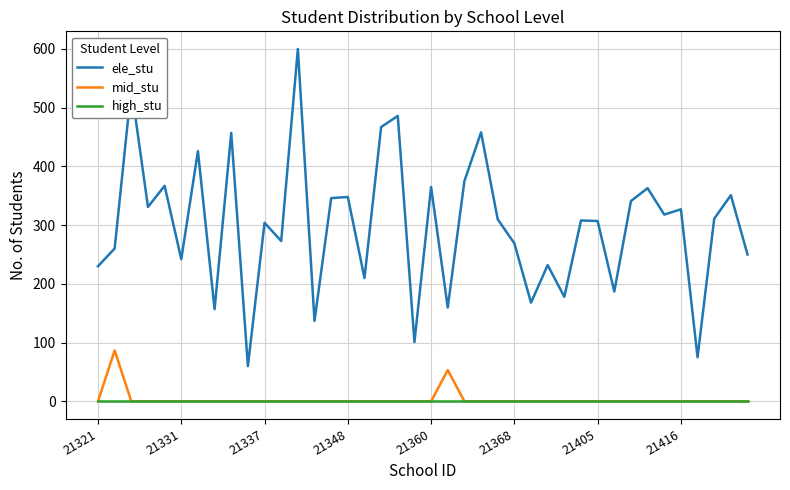

Rank the series by their maximum value, from highest to lowest.

ele_stu, mid_stu, high_stu